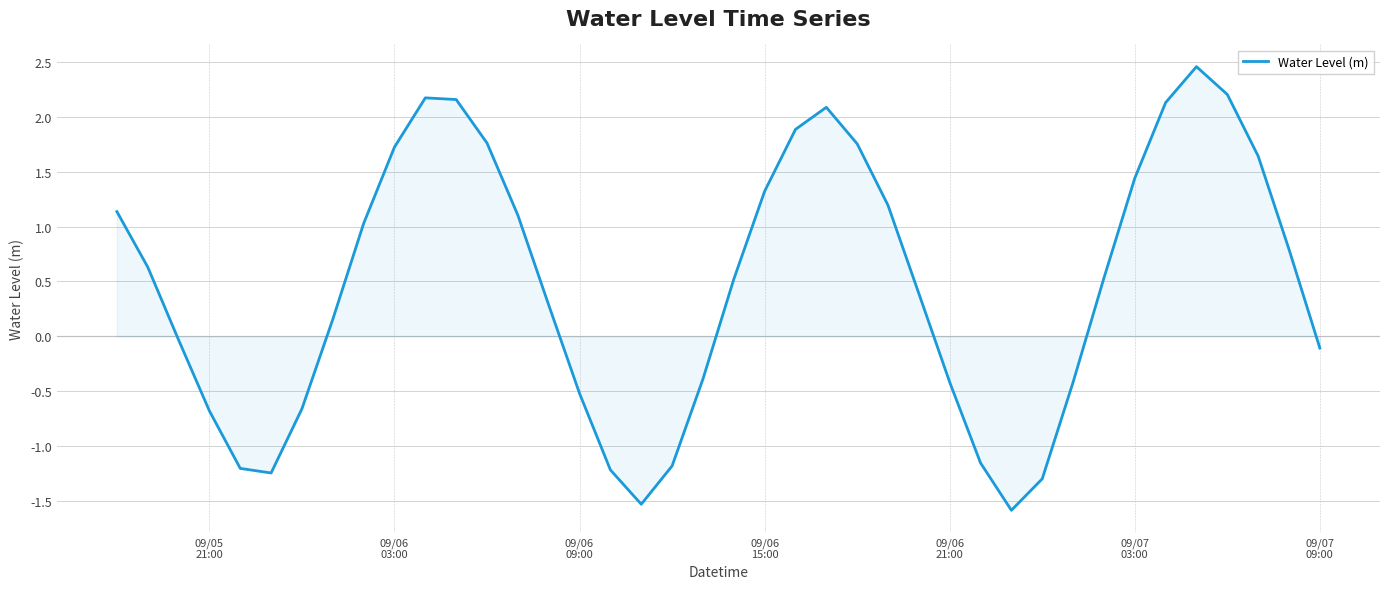

What is the minimum value shown in the chart?

-1.6